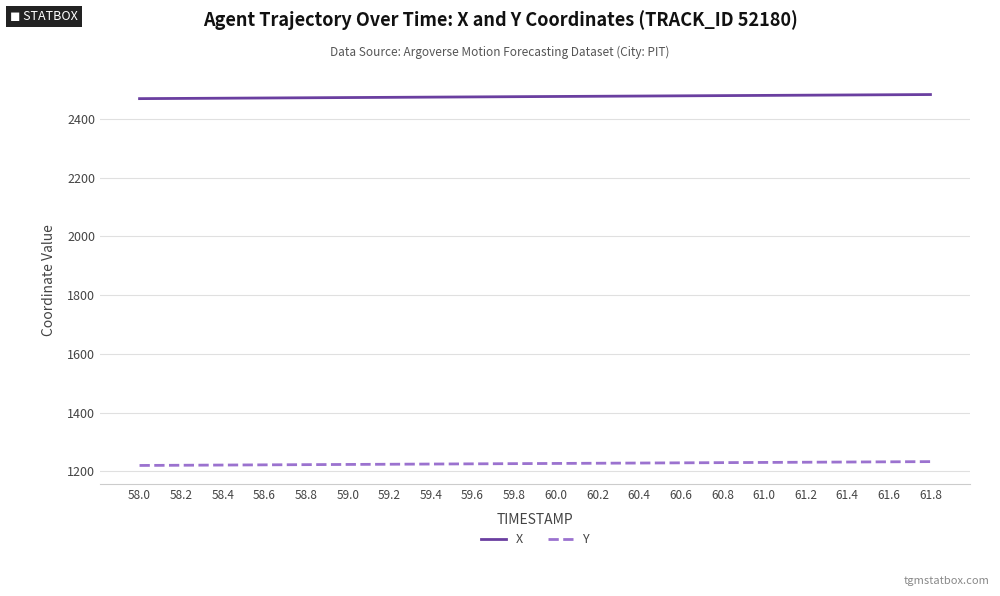

True or false: Y and X intersect in this chart.

False